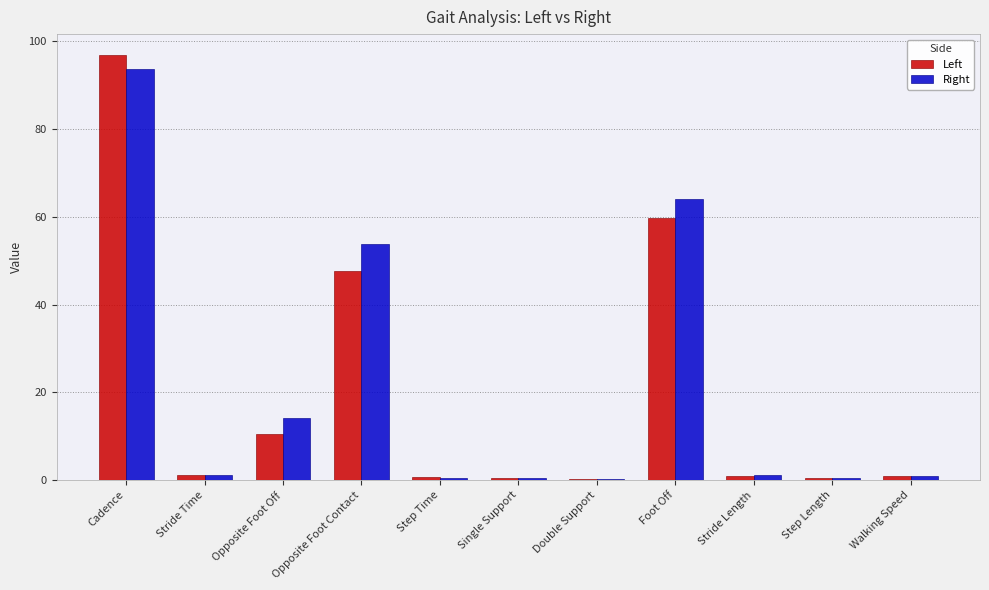

Are the bars grouped side by side (vs. stacked)?

Yes